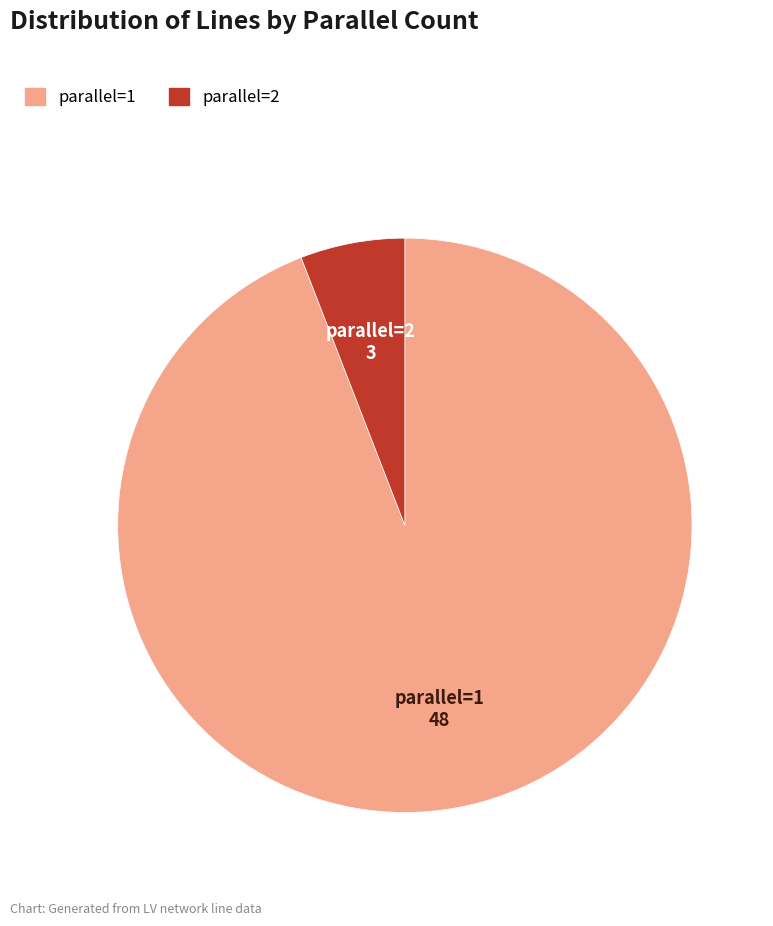

How many slices are in this pie chart?

2